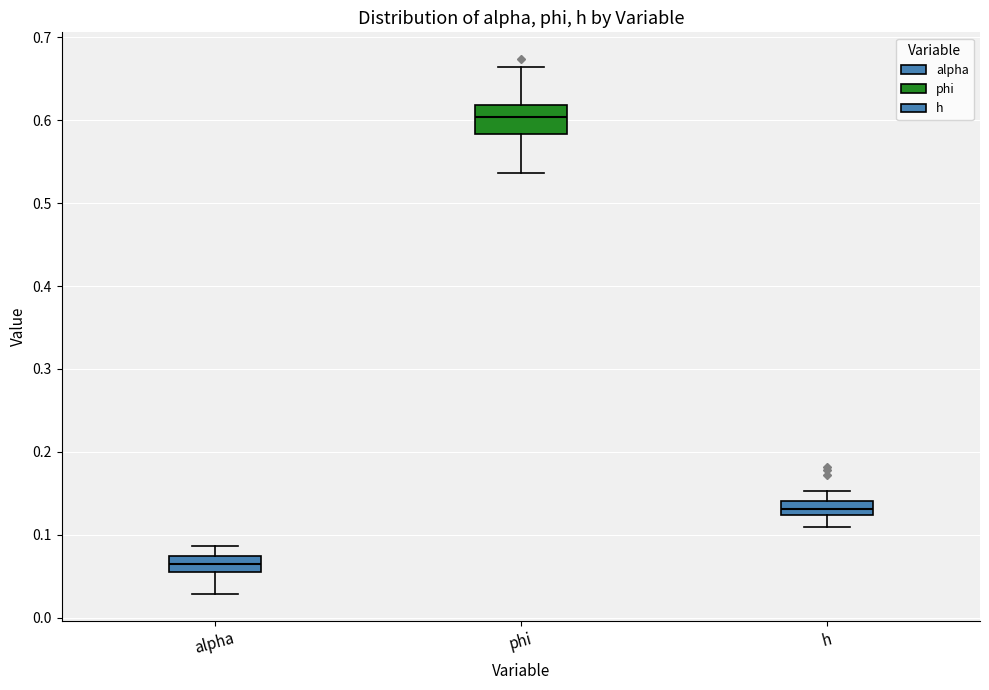

Reading left to right, read every box against the y-axis: the position of its median line, the range the box covers, and the ends of its whiskers. The values are not printed on the chart, so give them approximately, as read against the axis.

alpha: median 0.06, box 0.05 to 0.07, whiskers 0.03 to 0.09
phi: median 0.60, box 0.58 to 0.62, whiskers 0.54 to 0.66
h: median 0.13, box 0.12 to 0.14, whiskers 0.11 to 0.15